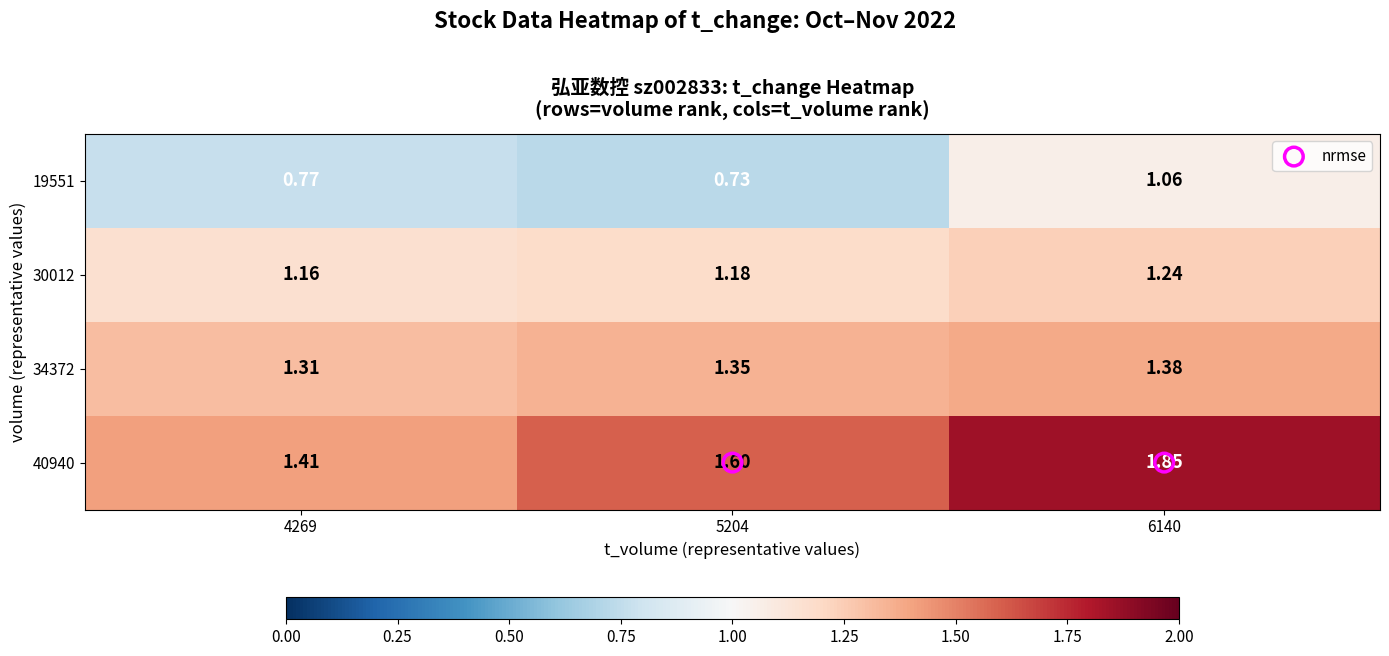

Is the value of 19551 at 5204 greater than the value of 40940 at 6140?

No